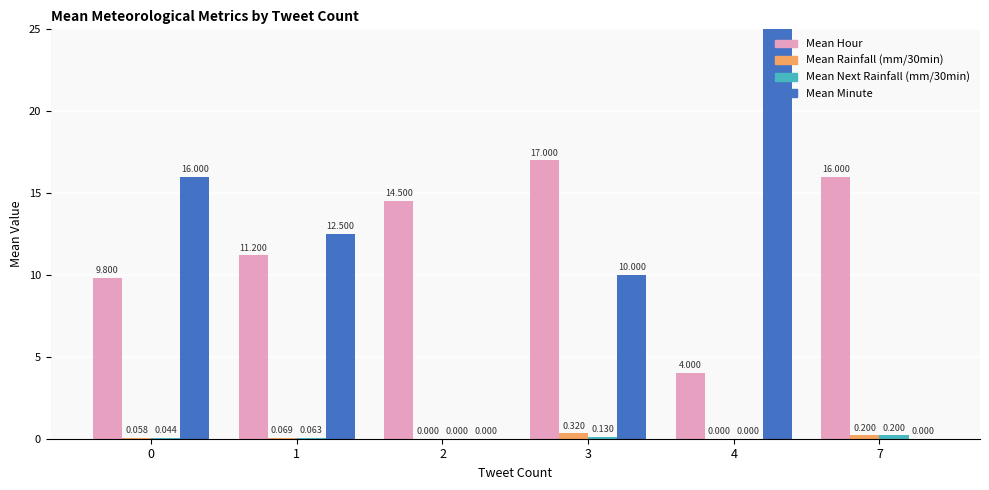

Where is Mean Next Rainfall (mm/30min) nearest to the value 0?

2